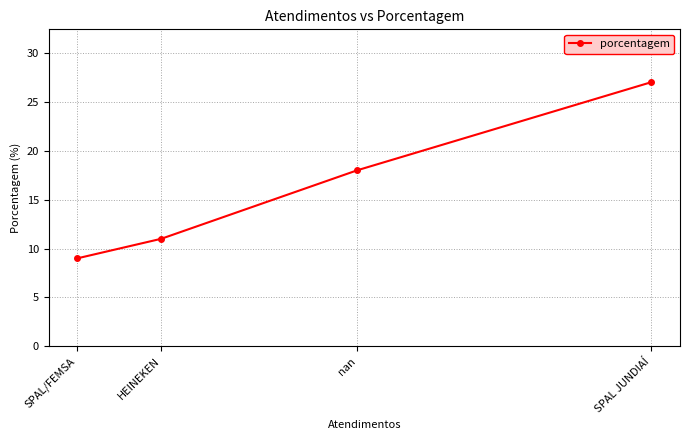

How many values are below 18?

2